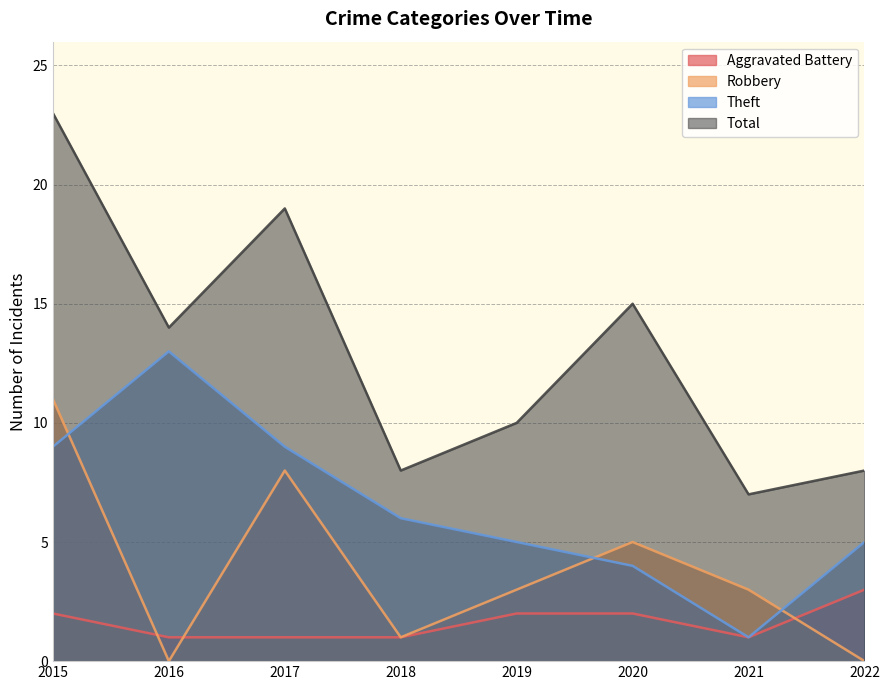

How many values in the Robbery series are below 3?

3